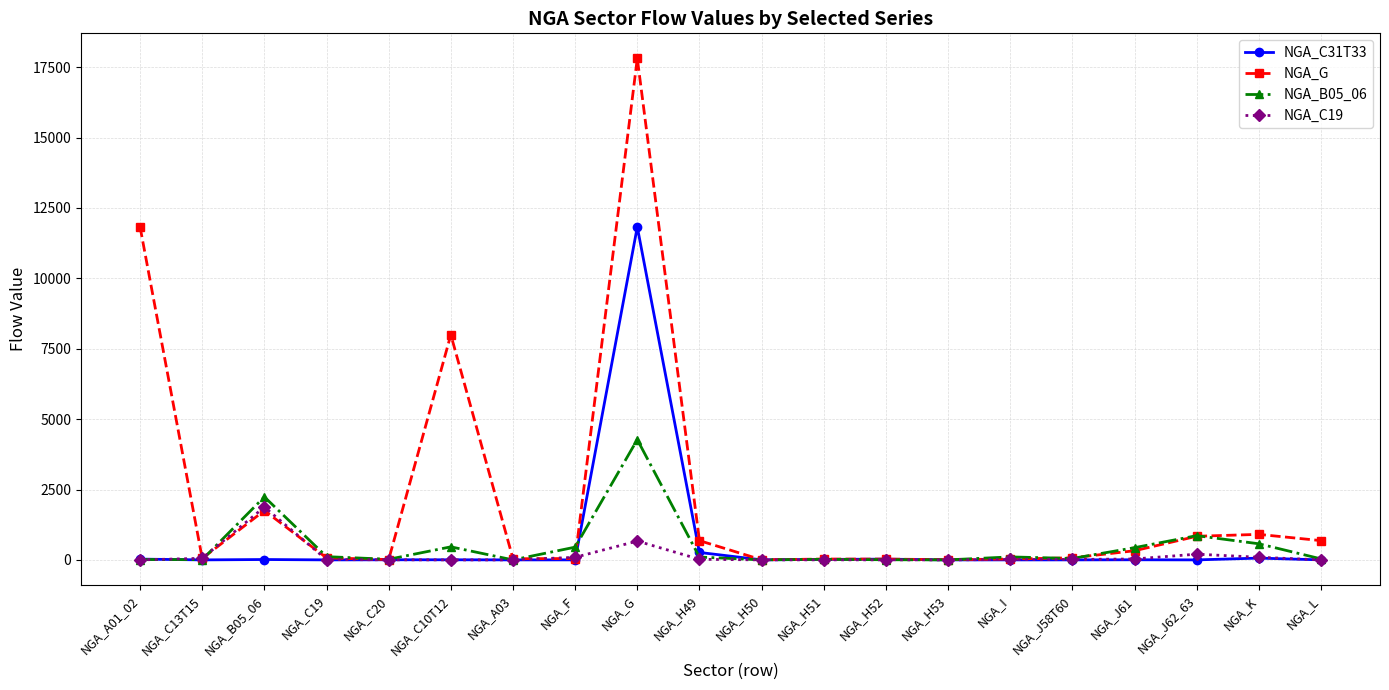

Which series has the widest spread of values?

NGA_G